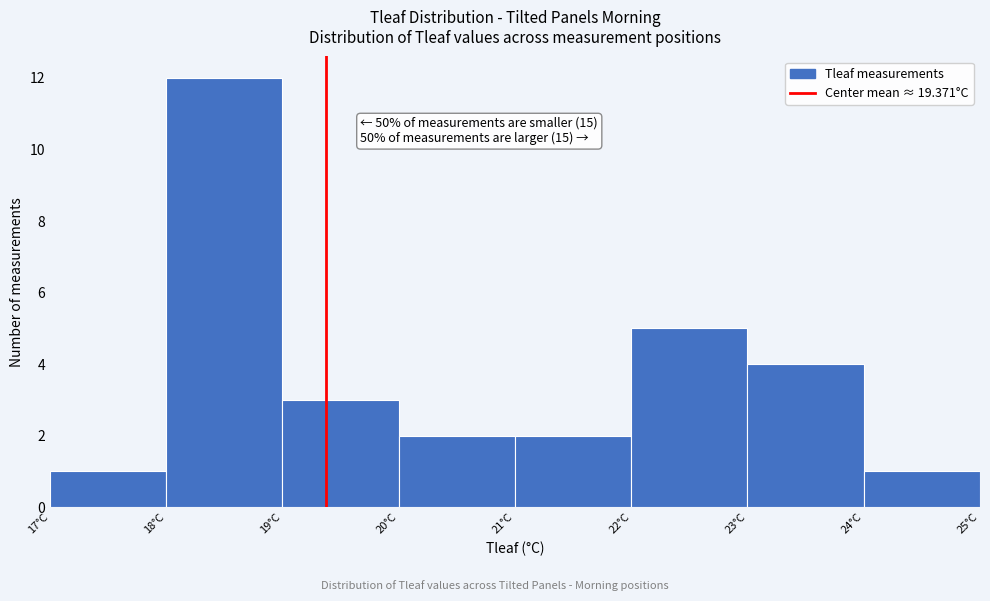

Over which range of the x-axis is the bar tallest?

18 to 19